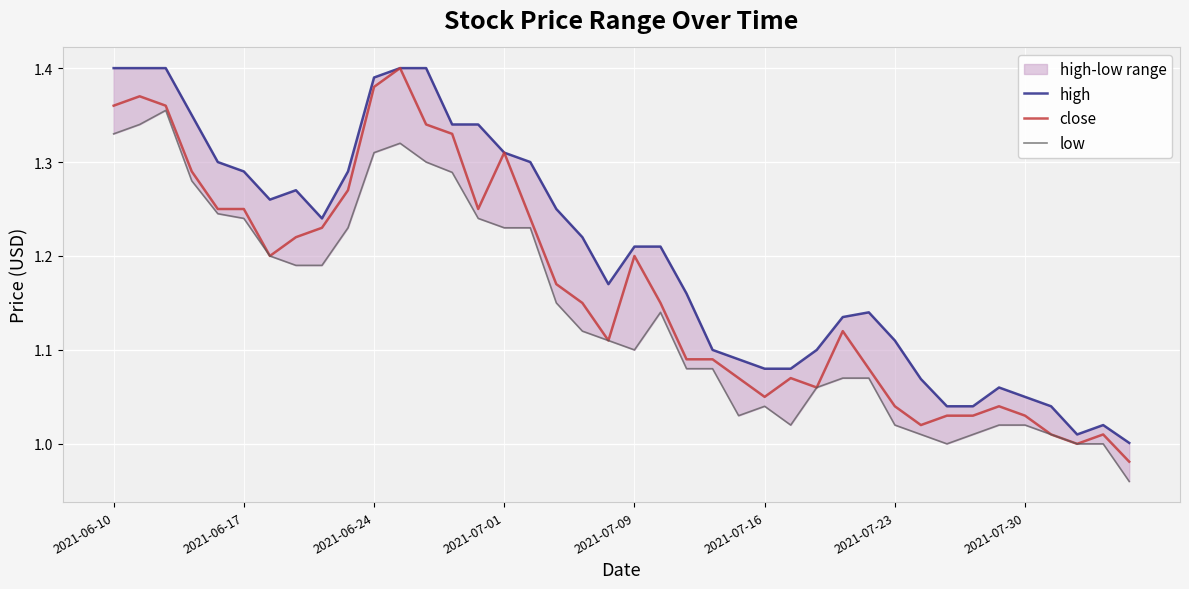

True or false: low and close intersect in this chart.

False